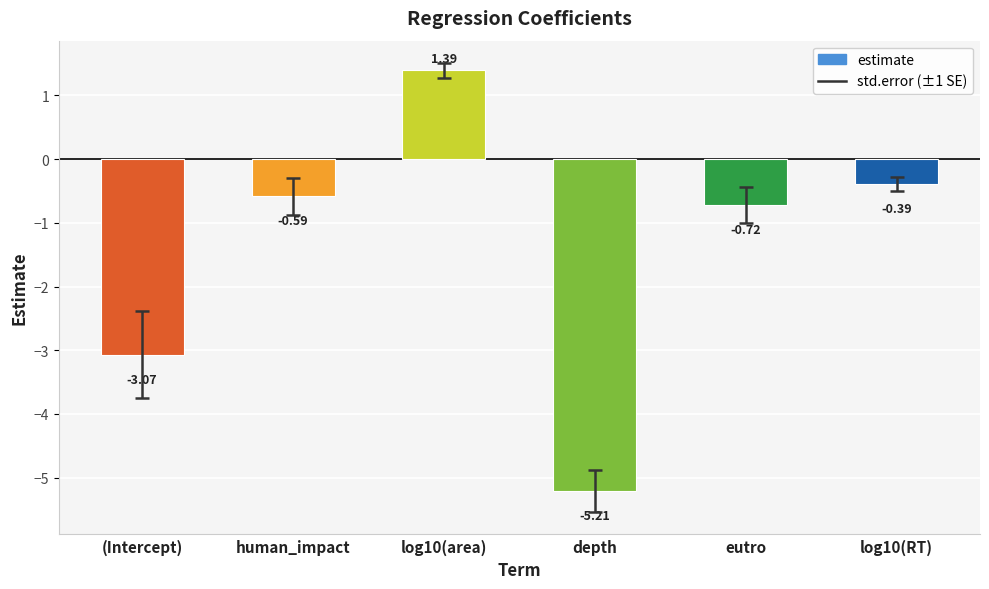

Which has a higher value, log10(RT) or human_impact?

log10(RT)